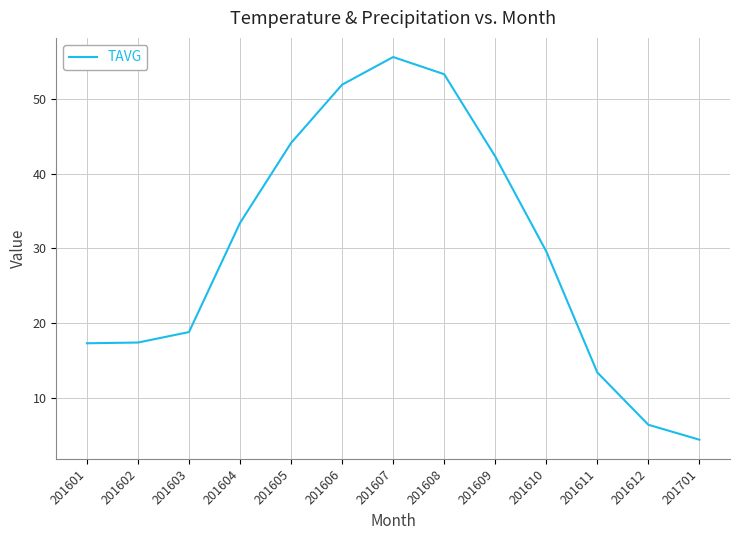

What is the difference between the values at 201605 and 201610?

14.5